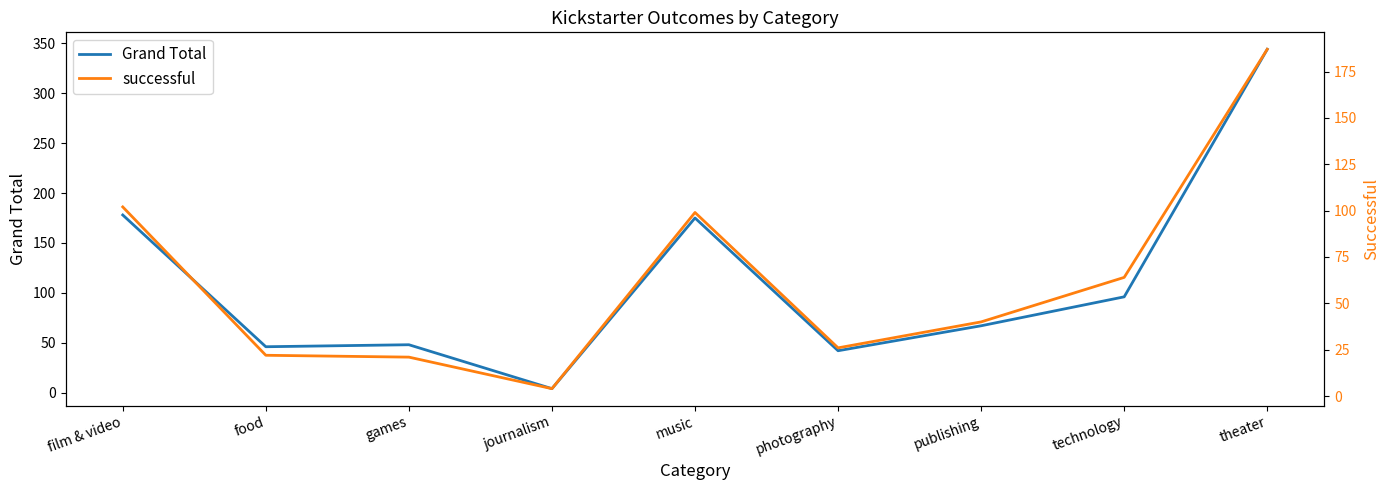

In successful, how many points are lower than both neighbors (excluding endpoints)?

2